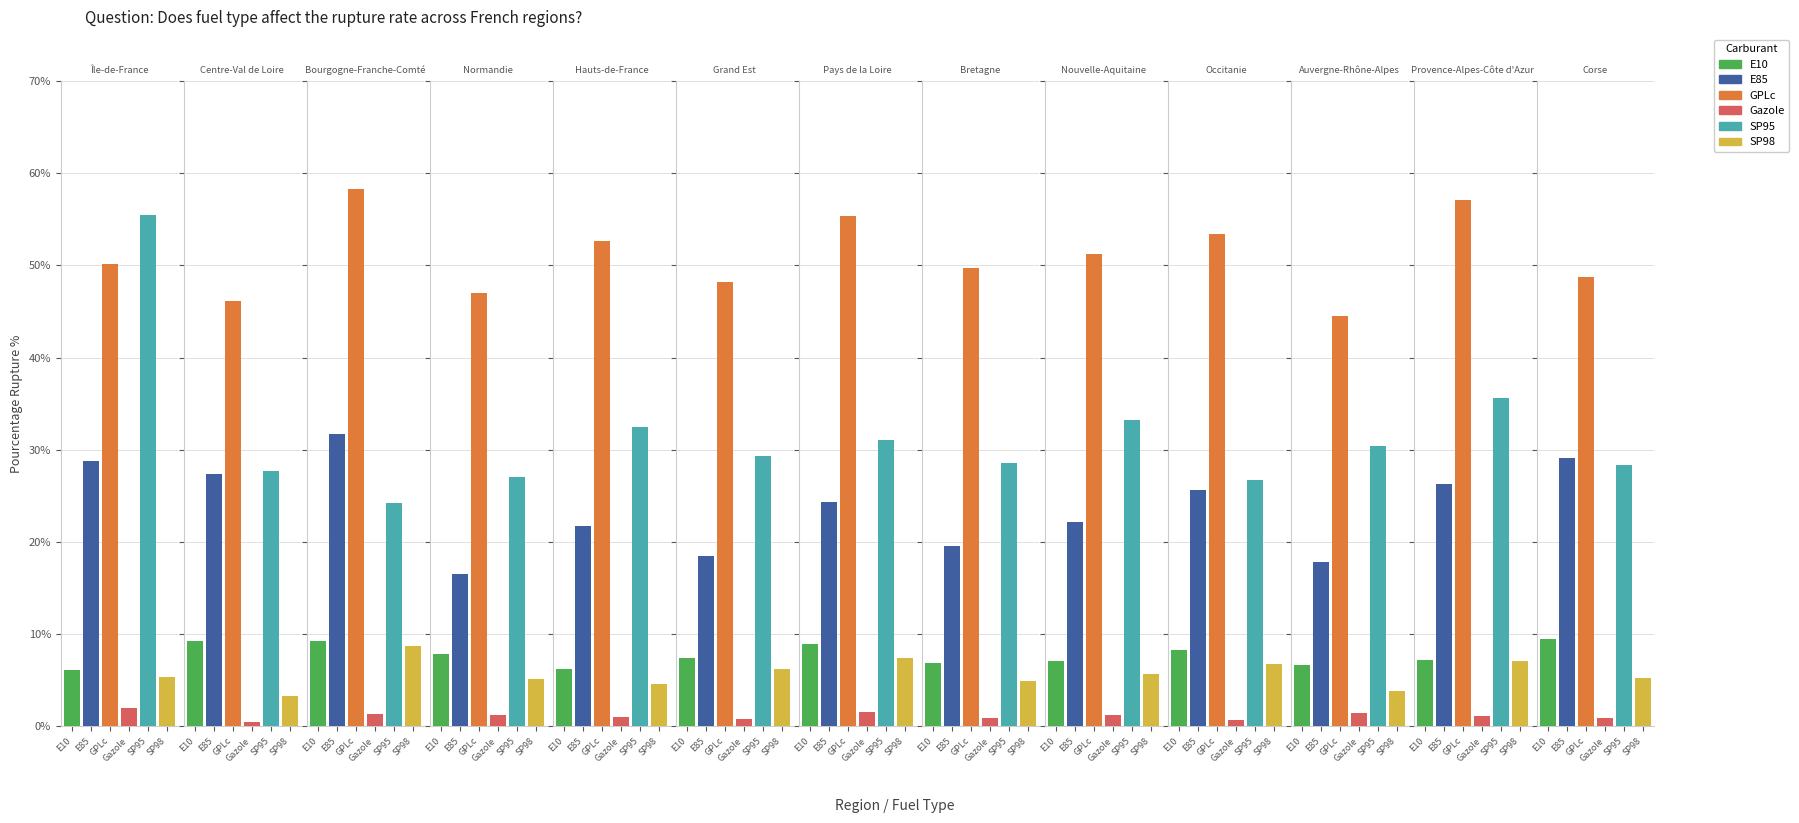

True or false: GPLc has a value of 57.1 at Provence-Alpes-Côte d'Azur.

True